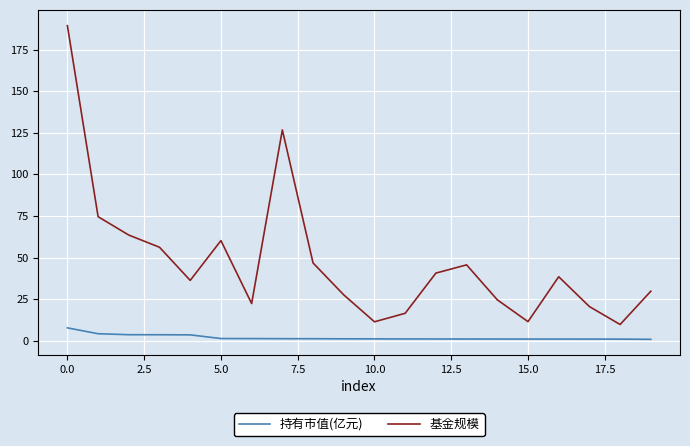

What is the minimum value shown in the chart?

0.8